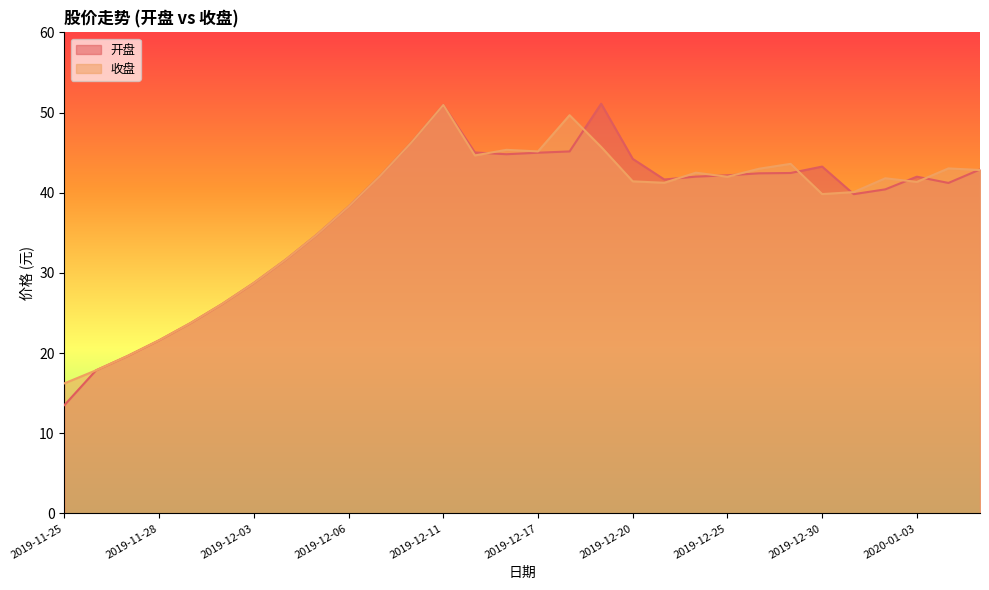

Where is 开盘 nearest to the value 32?

2019-12-04